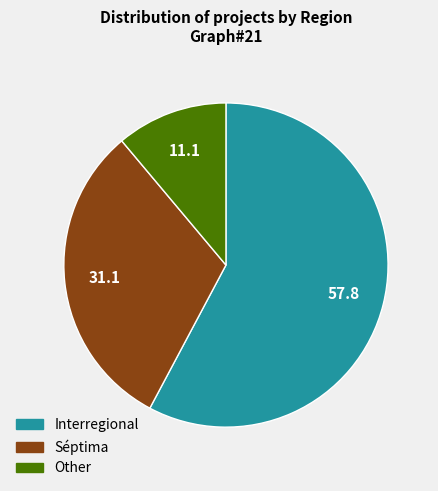

Is it true that Séptima is 25% of the pie?

False